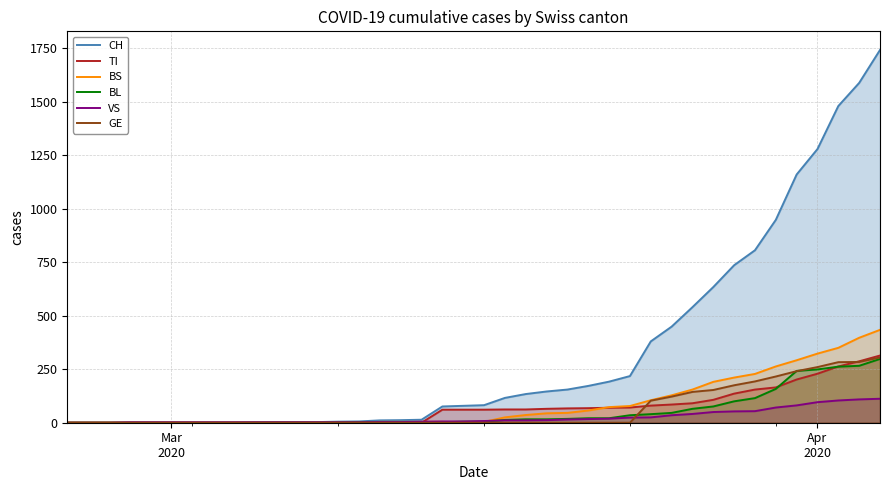

Reading left to right, extract all data points from this chart.

CH: 0	0	0	0	0	0	0	0	0	2	3	3	3	5	6	11	12	14	76	79	82	116	134	146	155	172	192	218	380	449	540	634	736	806	948	1160	1279	1480	1588	1742
TI: 0	0	0	0	0	0	0	0	0	0	0	0	0	0	0	0	0	0	61	61	61	62	62	65	67	68	70	71	80	85	91	107	136	155	165	202	229	263	287	314
BS: 0	0	0	0	0	0	0	0	0	0	0	0	0	0	0	4	4	4	4	0	4	25	36	44	46	57	73	78	105	128	155	191	211	228	263	292	323	350	397	434
BL: 0	0	0	0	0	0	0	0	0	0	0	0	0	1	2	2	2	2	2	5	5	13	16	16	18	21	21	35	40	46	65	76	100	115	158	242	249	262	266	298
VS: 0	0	0	2	2	2	2	2	2	2	2	2	2	2	2	3	3	5	6	6	8	11	11	12	15	17	19	24	25	35	41	50	53	54	71	81	96	104	109	112
GE: 0	0	0	0	0	0	0	0	0	0	0	0	0	0	0	0	0	0	0	0	0	0	0	0	0	0	0	0	103	122	144	153	175	193	216	241	260	283	284	305